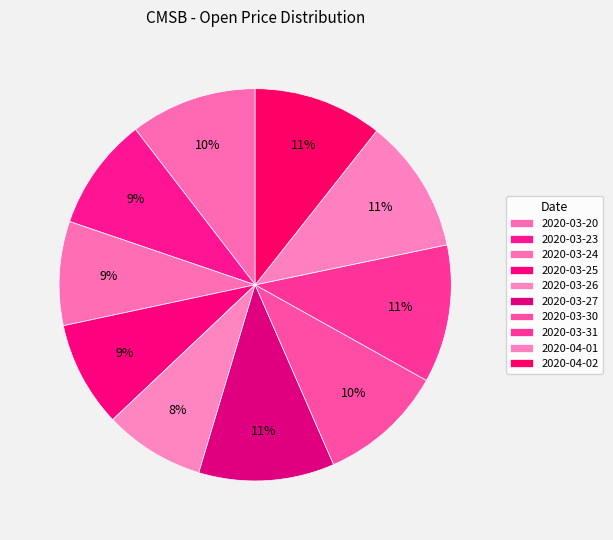

To the nearest percent, what is the difference between the 2020-03-31 and 2020-03-30 slice percentages?

1%